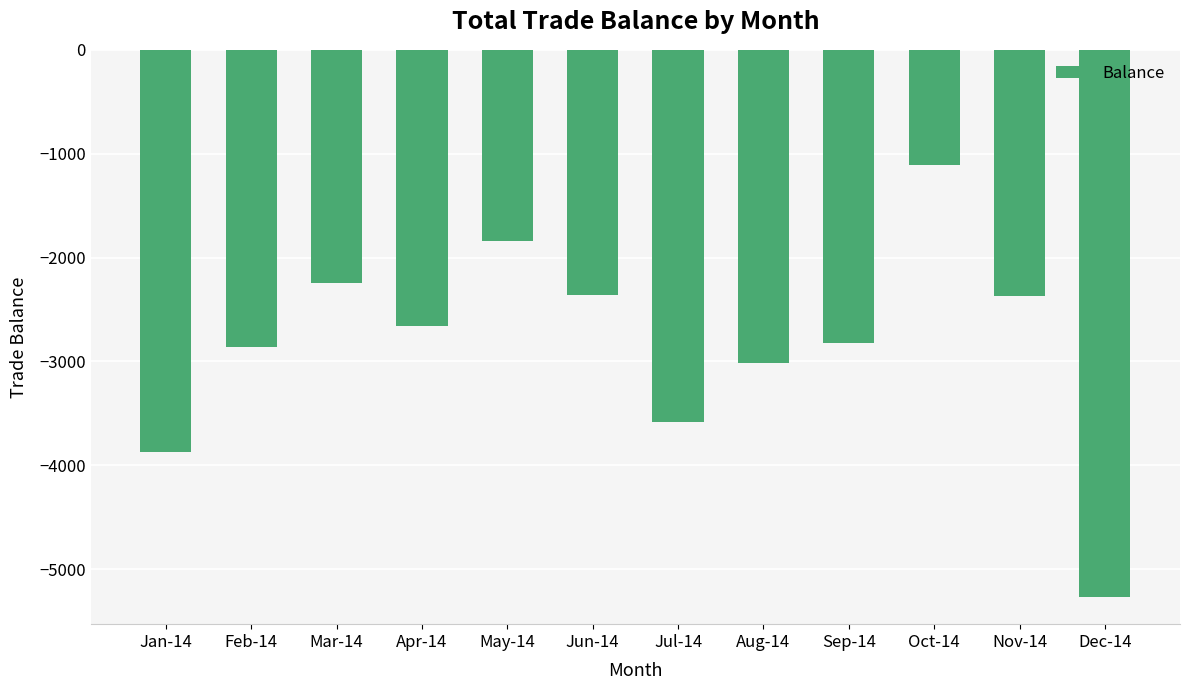

The chart shows a value of -3013 at Aug-14. True or false?

True